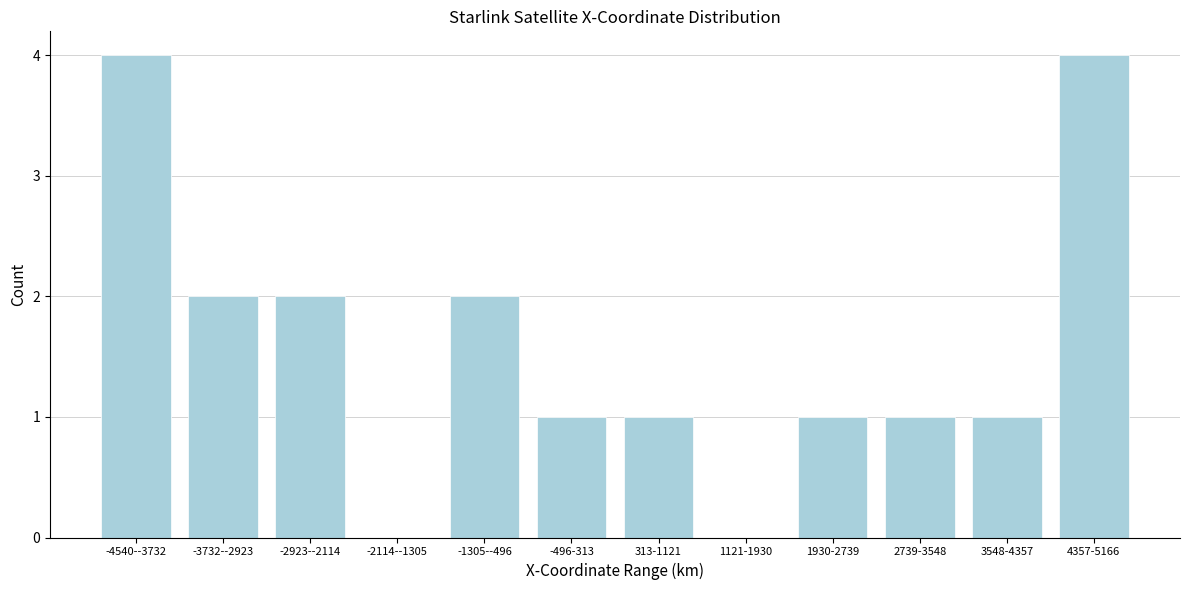

Reading left to right, extract all data points from this chart.

-4540--3732=4	-3732--2923=2	-2923--2114=2	-2114--1305=0	-1305--496=2	-496-313=1	313-1121=1	1121-1930=0	1930-2739=1	2739-3548=1	3548-4357=1	4357-5166=4